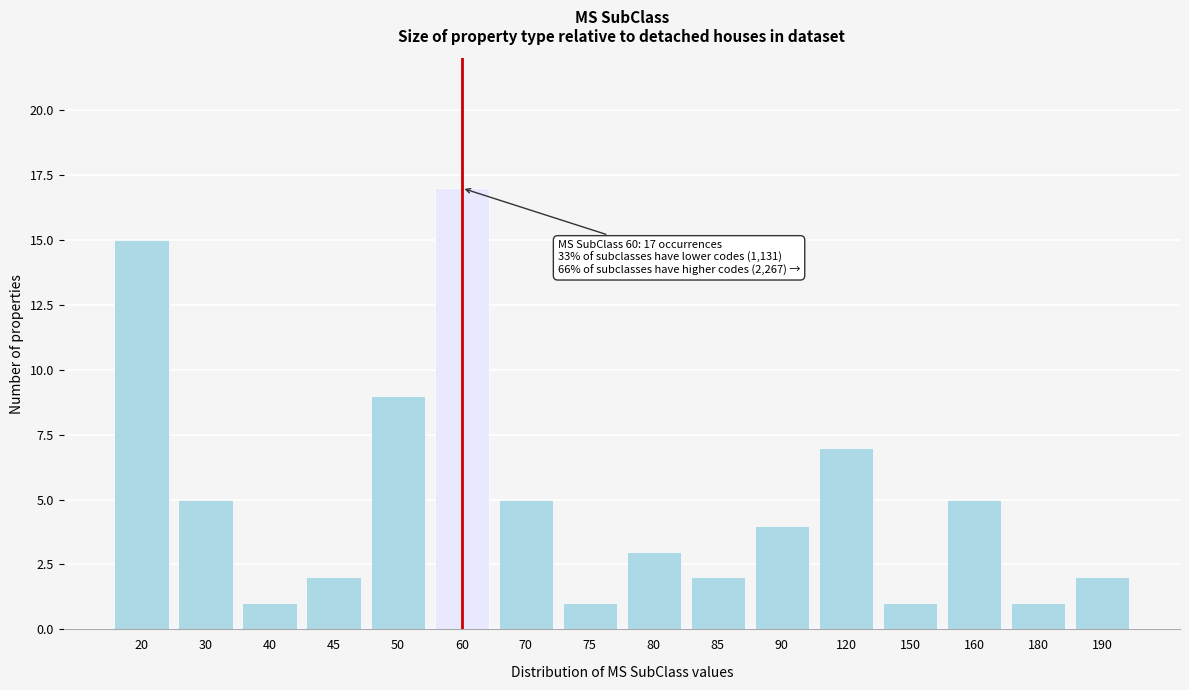

Reading left to right, extract all data points from this chart.

20=15	30=5	40=1	45=2	50=9	60=17	70=5	75=1	80=3	85=2	90=4	120=7	150=1	160=5	180=1	190=2